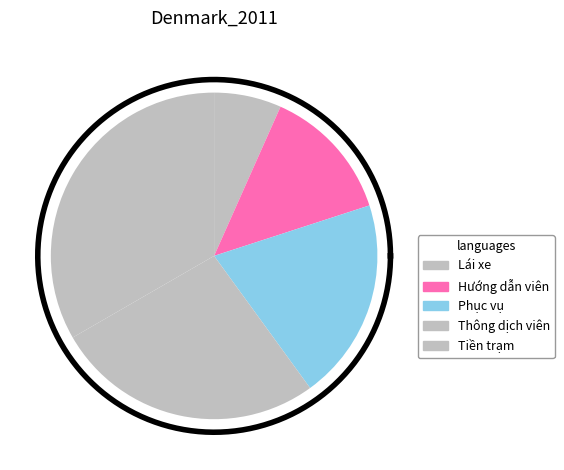

Does Thông dịch viên account for over 50% of the chart?

No